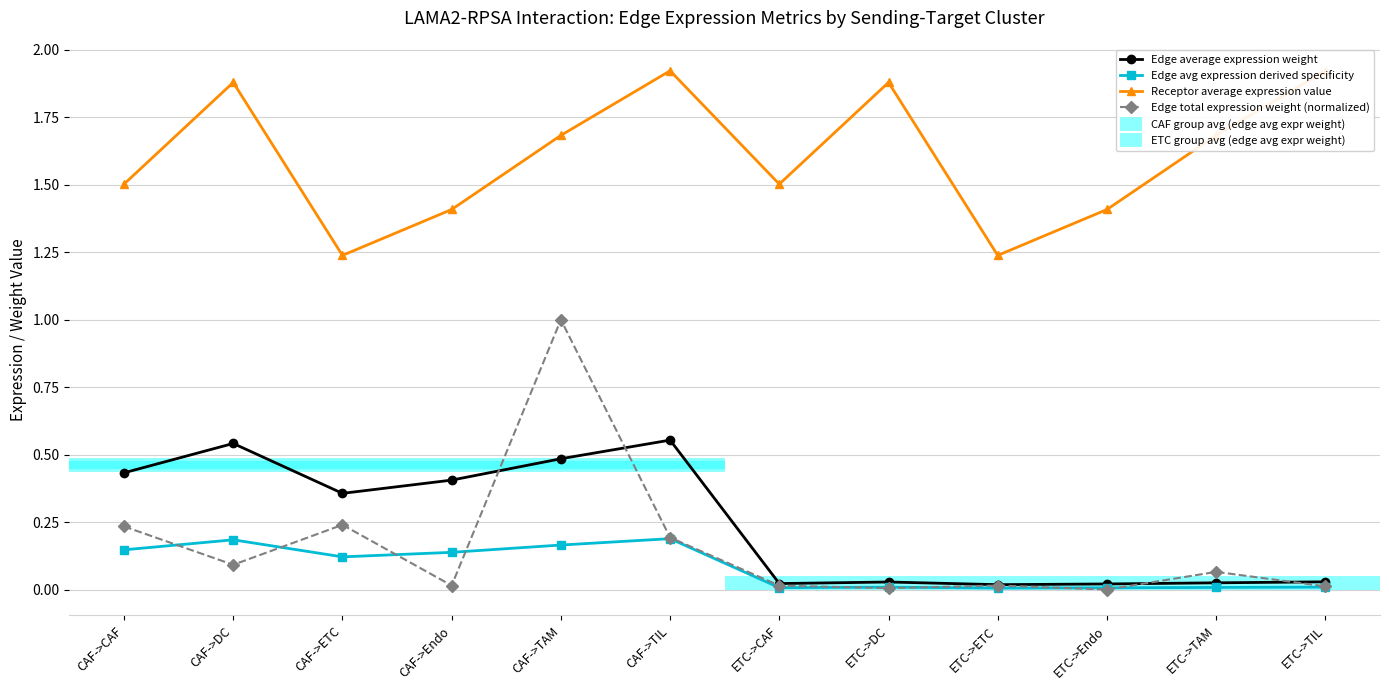

Is this an area chart (filled region under the line)?

No